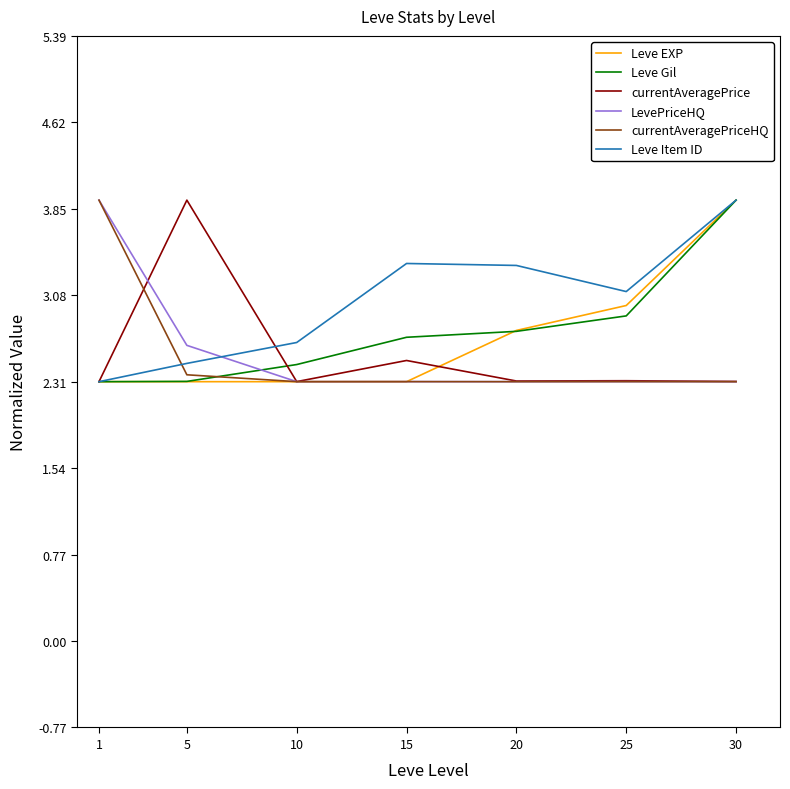

True or false: LevePriceHQ and Leve Gil cross at least once.

True